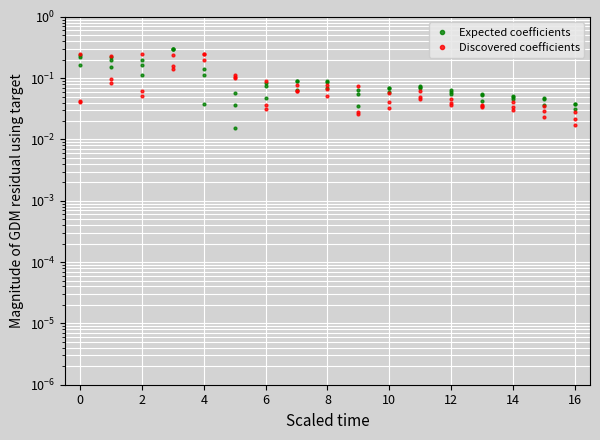

The value of Discovered coefficients at 15 is 0.0. True or false?

True